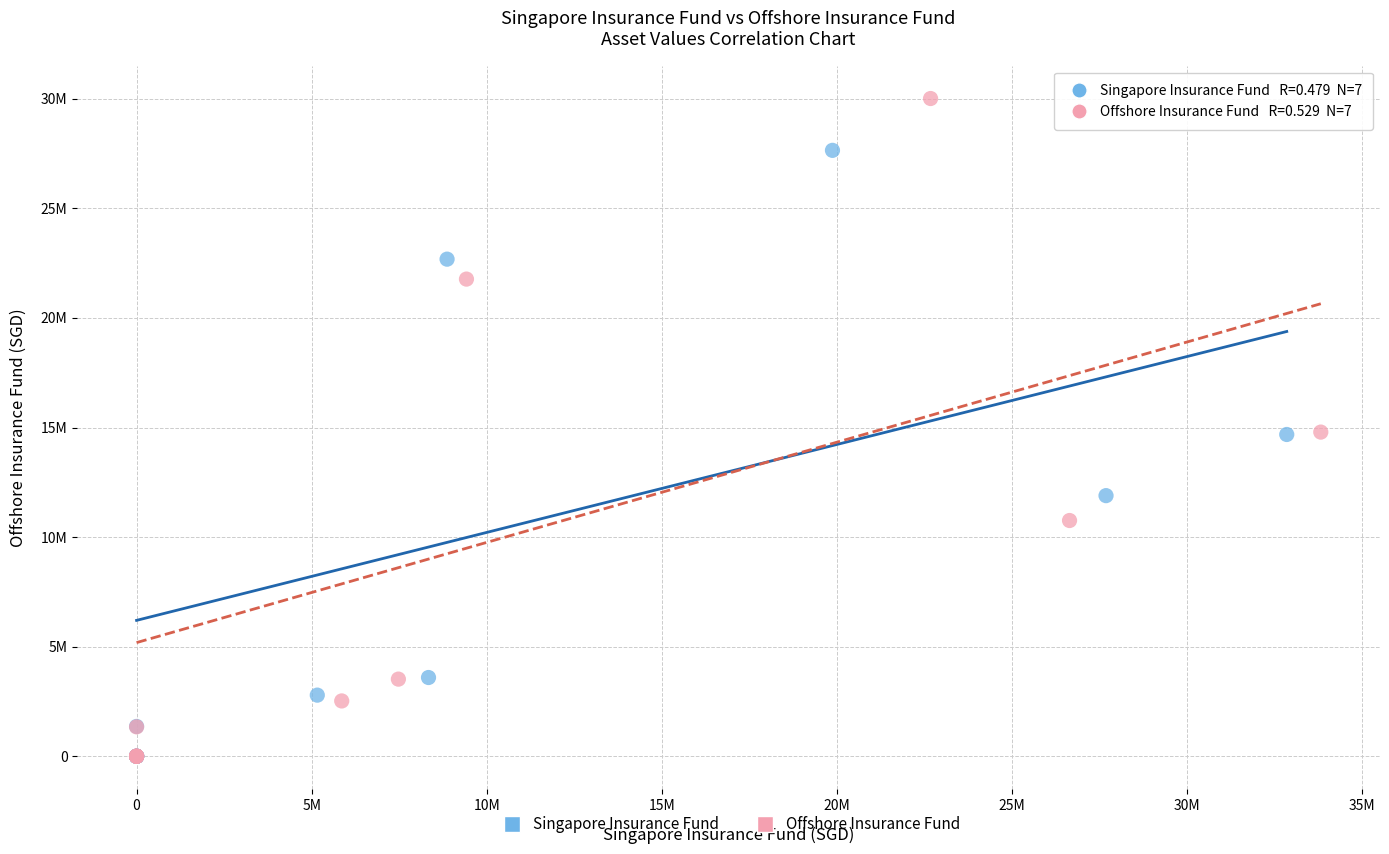

What are all the series names shown in the legend?

Singapore Insurance Fund, Offshore Insurance Fund